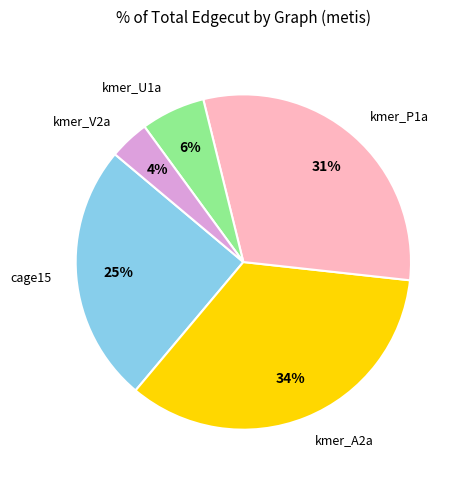

Does any single category account for the majority?

No